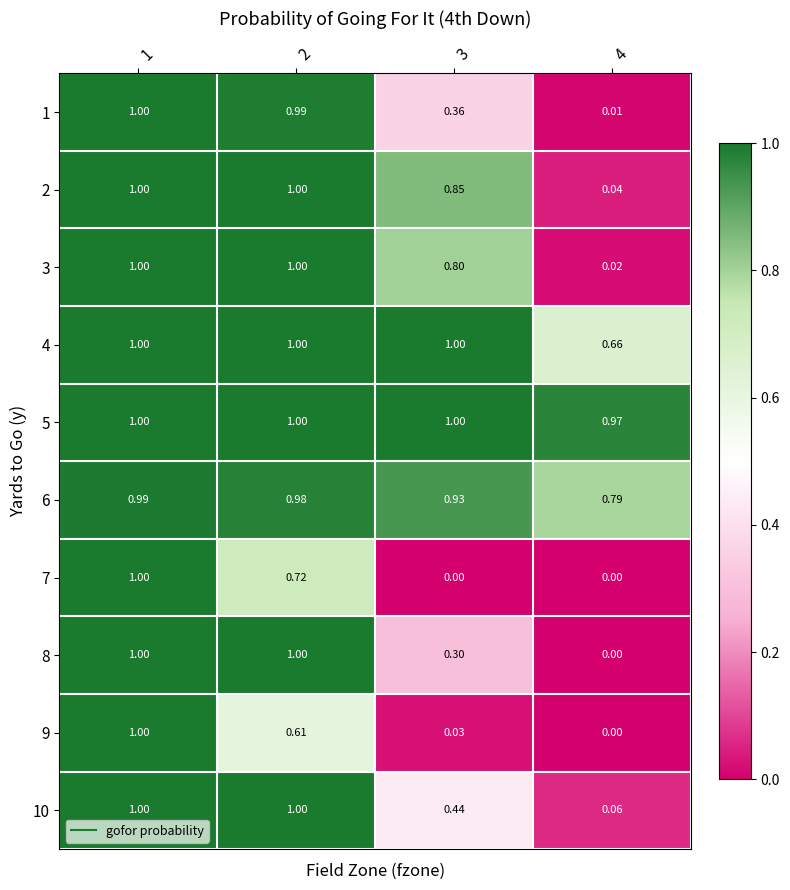

Is the value of 3 at 4 greater than the value of 7 at 2?

No